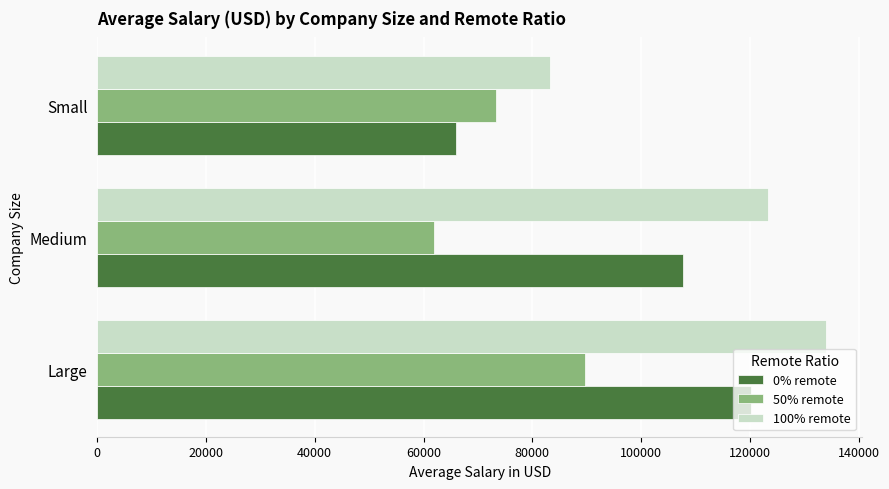

What is the sum of all 50% remote values?

224847.2